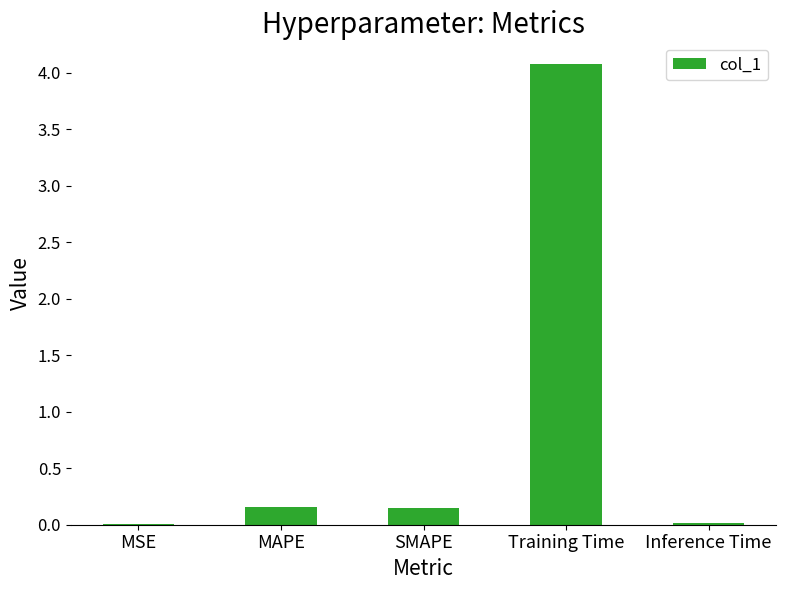

What is the sum of all values?

4.4